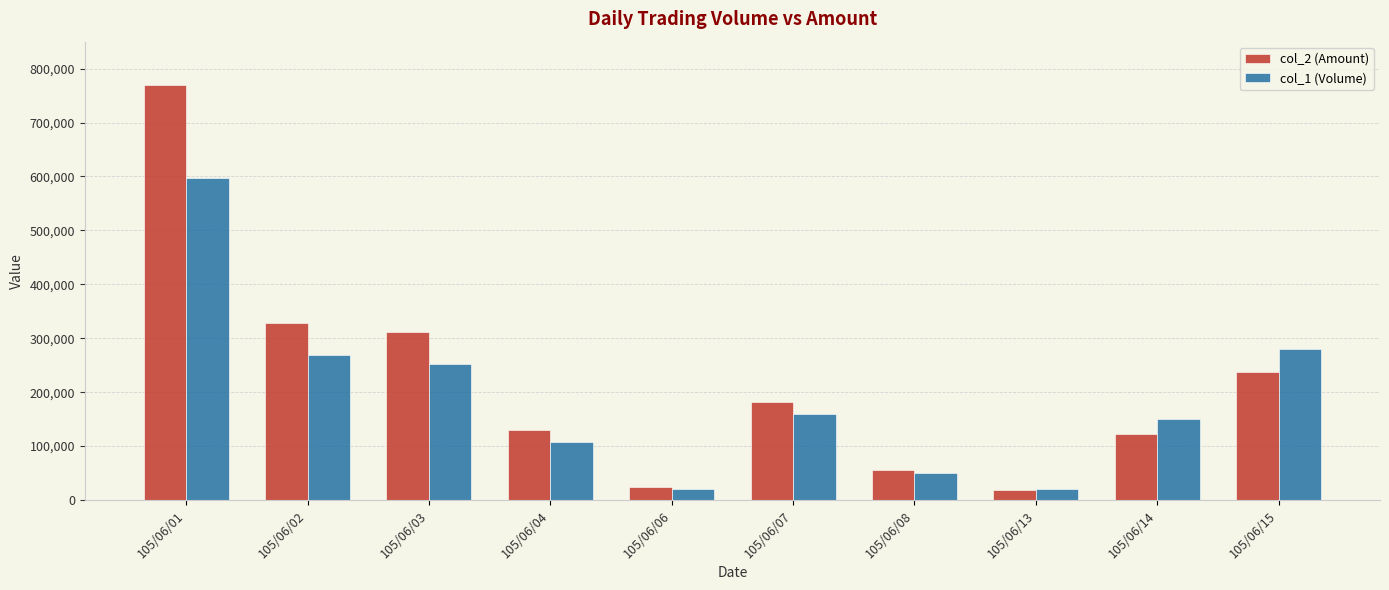

At which label is col_2 (Amount) closest to 394065?

105/06/02